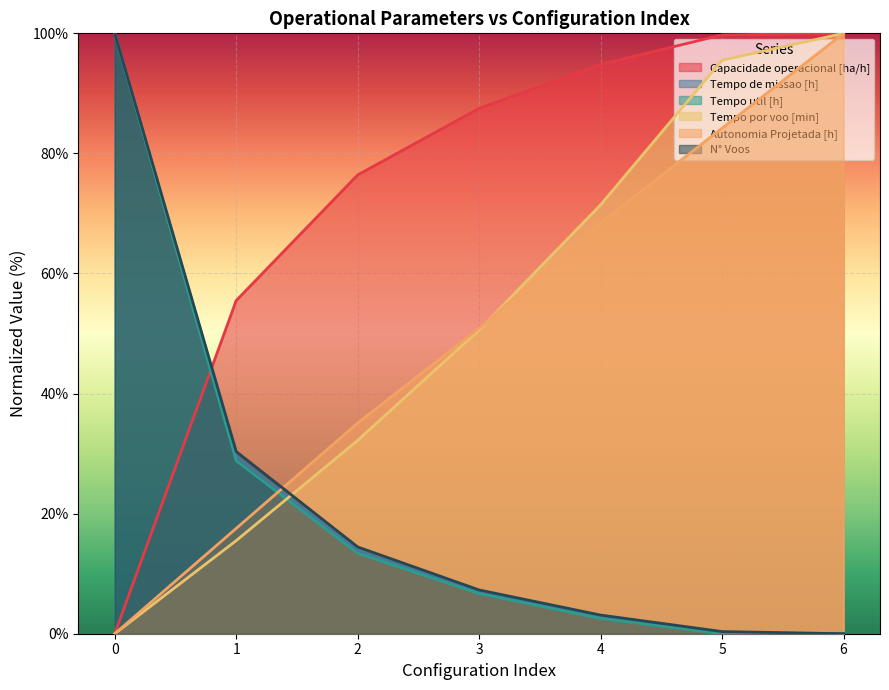

Which series has the largest total across all categories?

Capacidade operacional [ha/h]